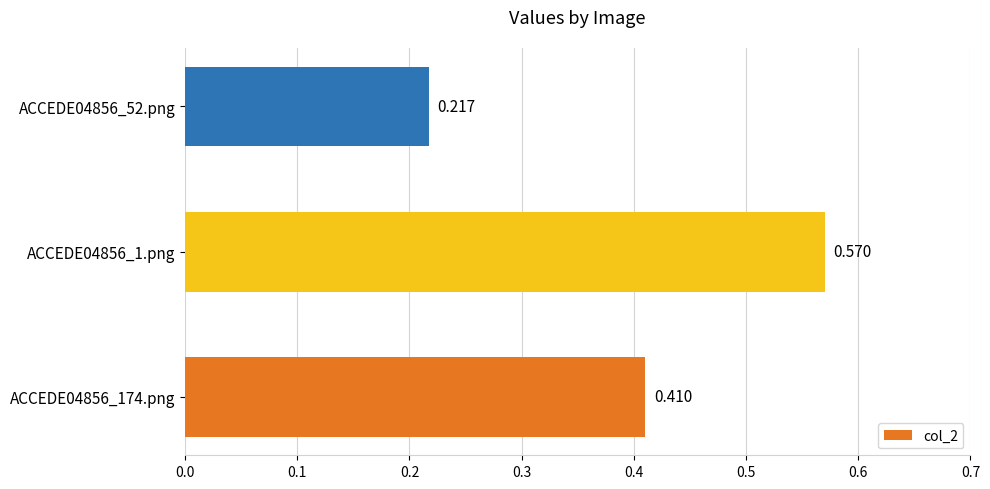

How many bars are there in total?

3